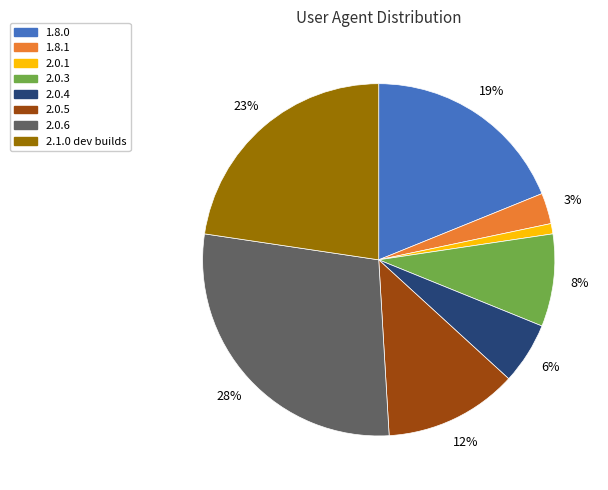

Is it true that 2.0.6 is 28% of the pie?

True